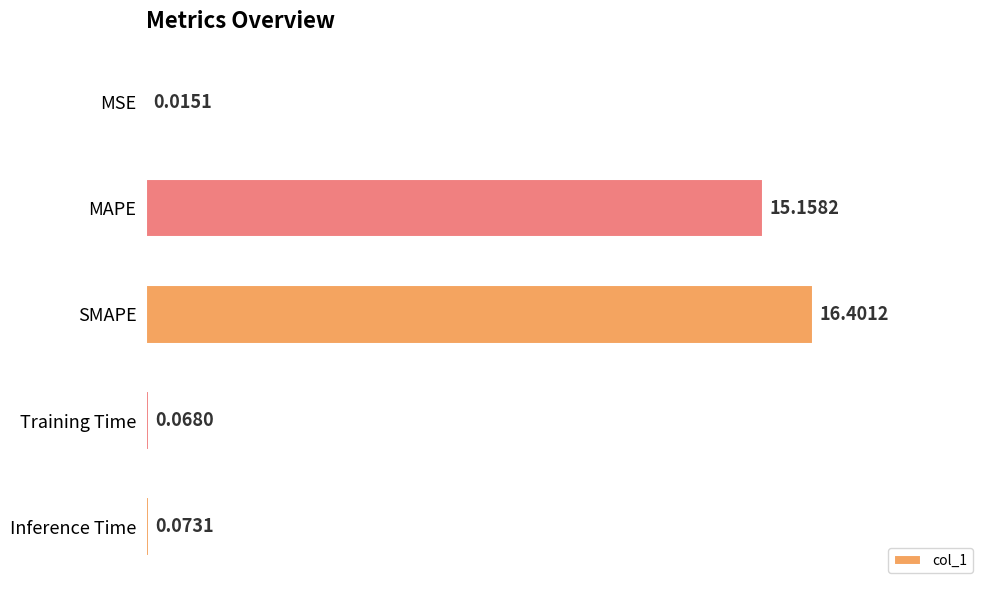

What is the greatest value displayed?

16.4